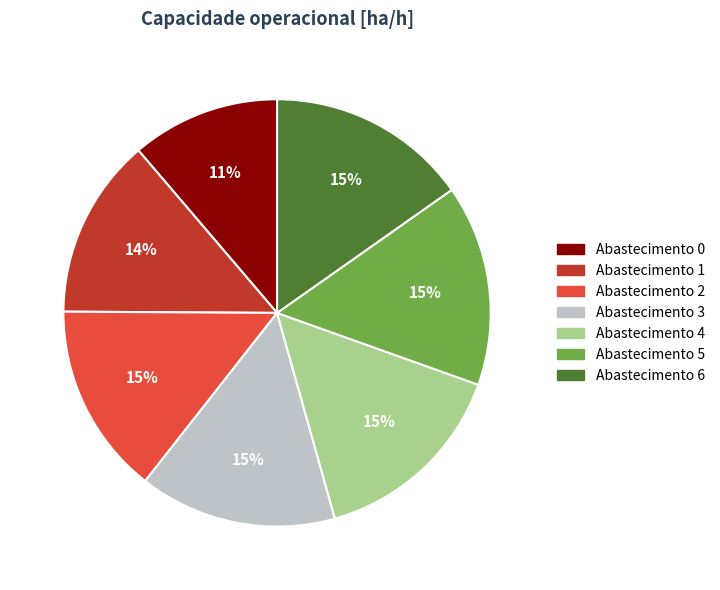

Is there a majority slice in this chart?

No